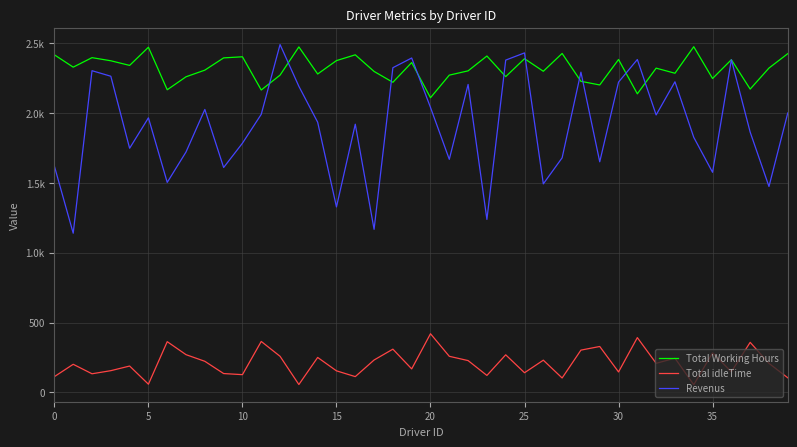

Rank the series by their maximum value, from highest to lowest.

Revenus, Total Working Hours, Total idleTime